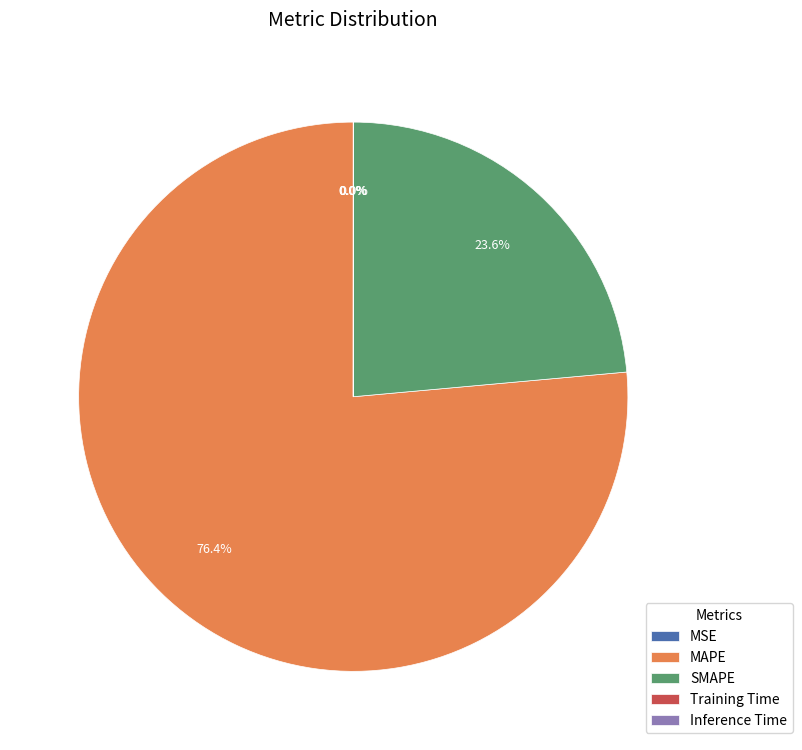

What is the largest slice in the pie chart?

MAPE